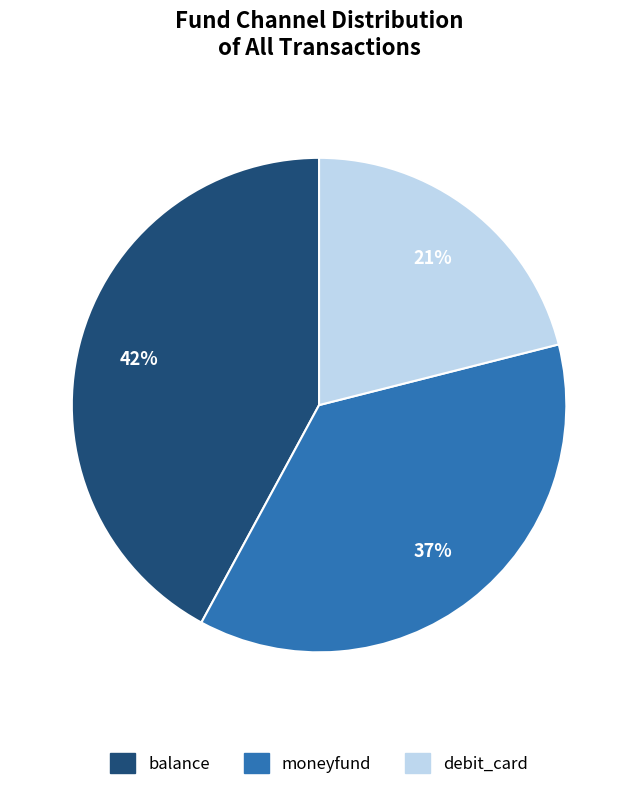

True or false: balance accounts for 37% of the total.

False